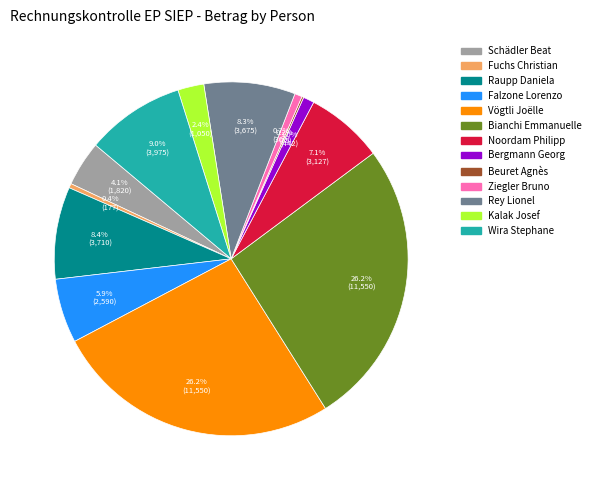

Is there any slice that represents more than half of the pie?

No